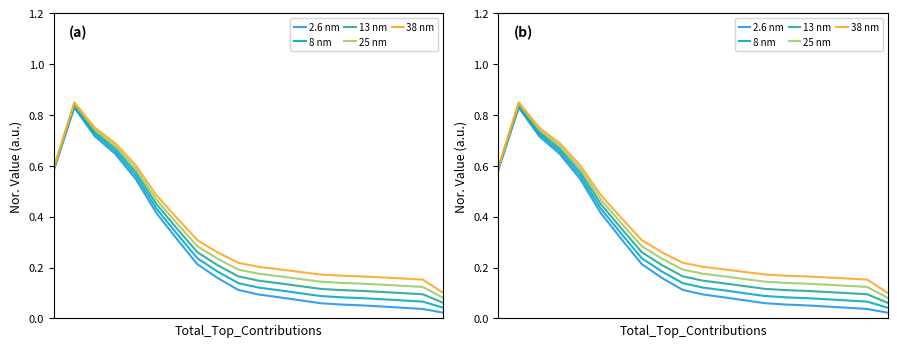

Which series has the largest total across all categories?

38 nm